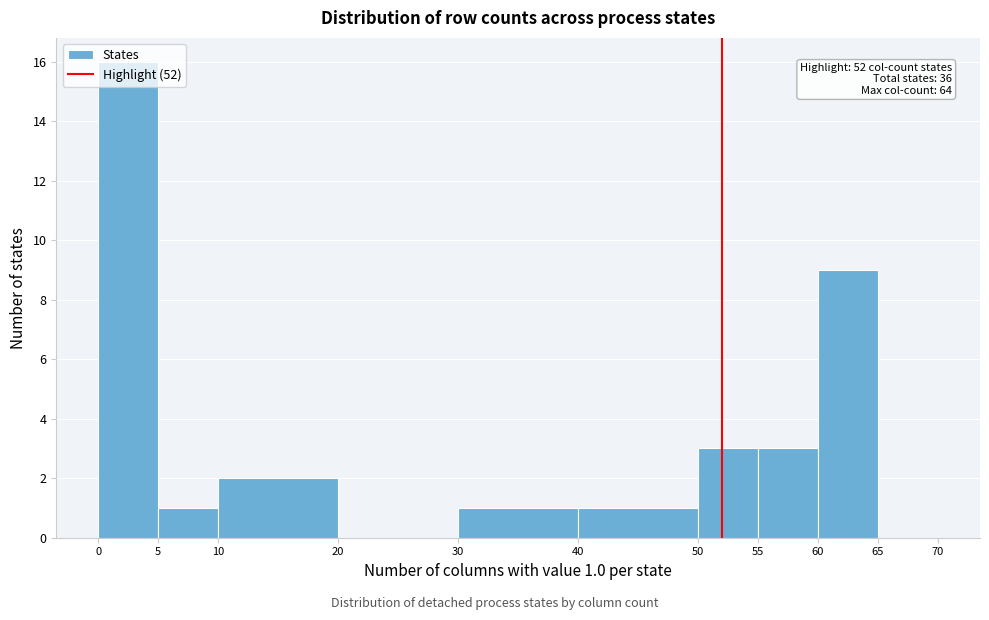

Over which range of the x-axis is the bar tallest?

0 to 5